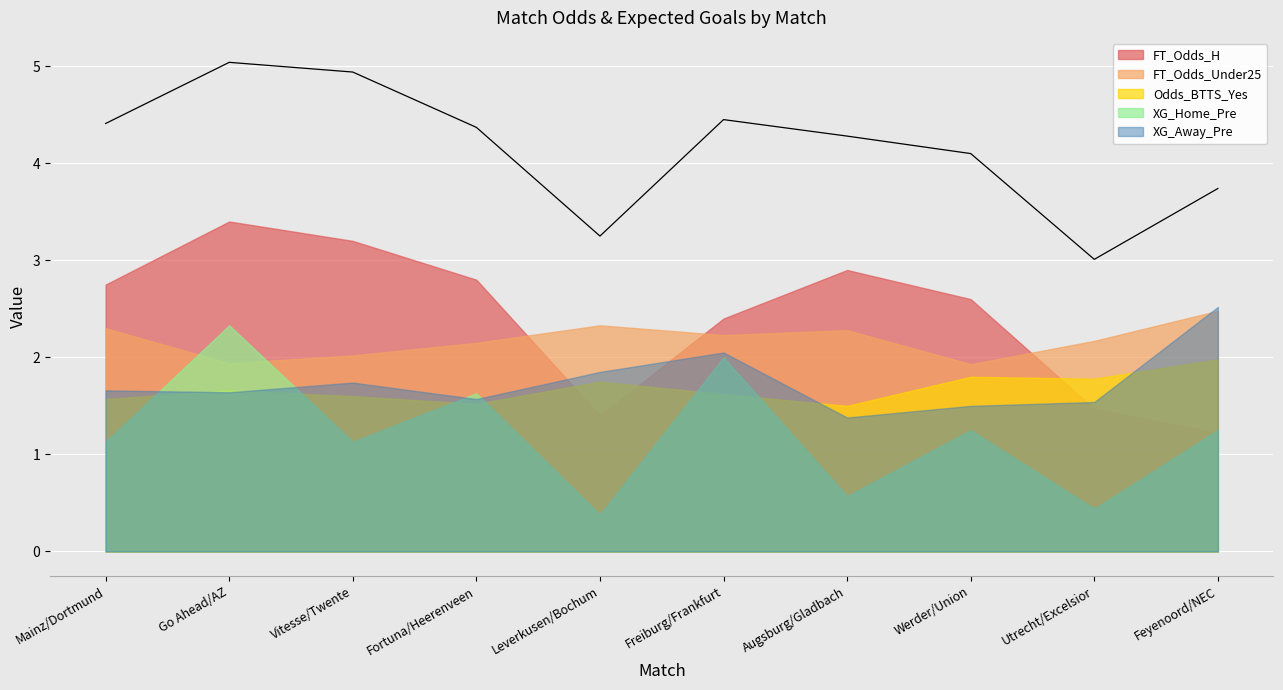

How many values in the FT_Odds_Under25 series exceed 2?

8